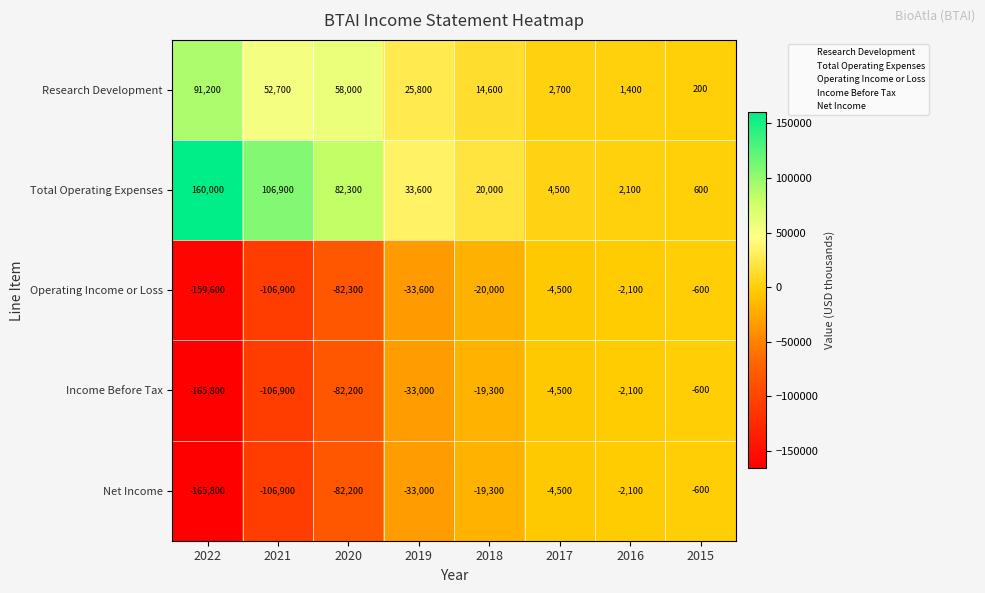

Which category has the highest value across all series?

2022